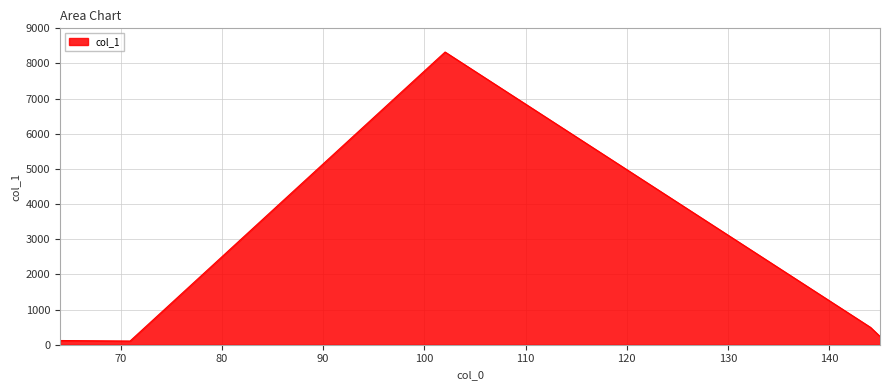

What is the difference between the maximum and minimum values?

8220.9